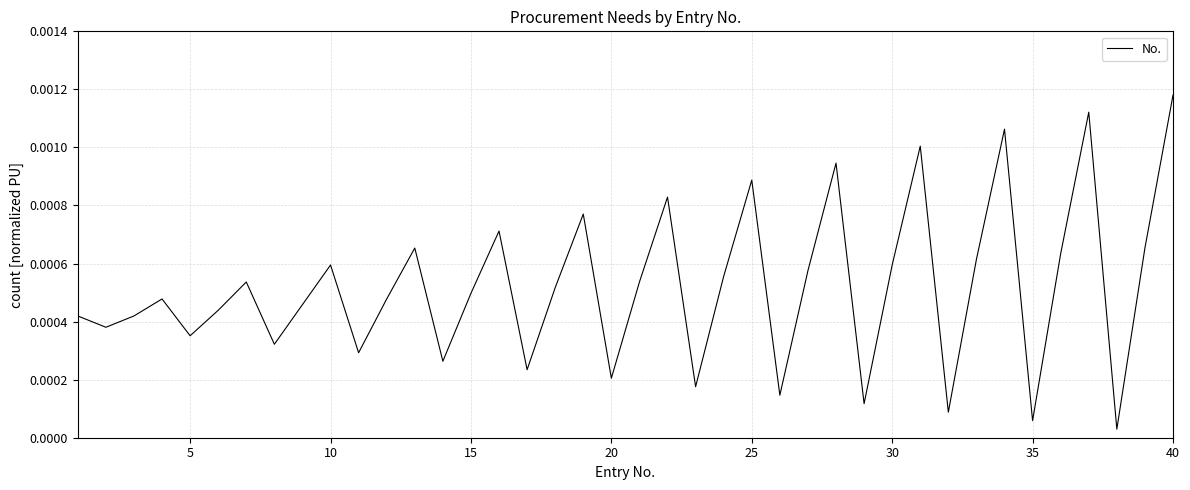

At which category does the chart reach its peak across all series?

40